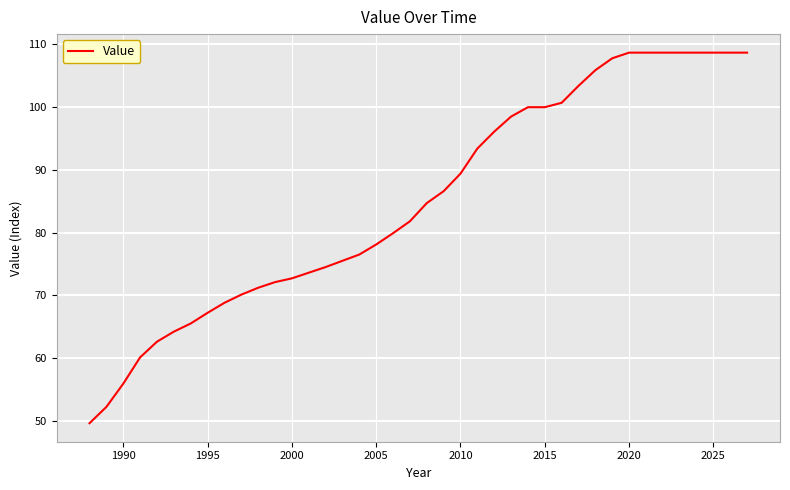

Count the number of categories in the chart.

40